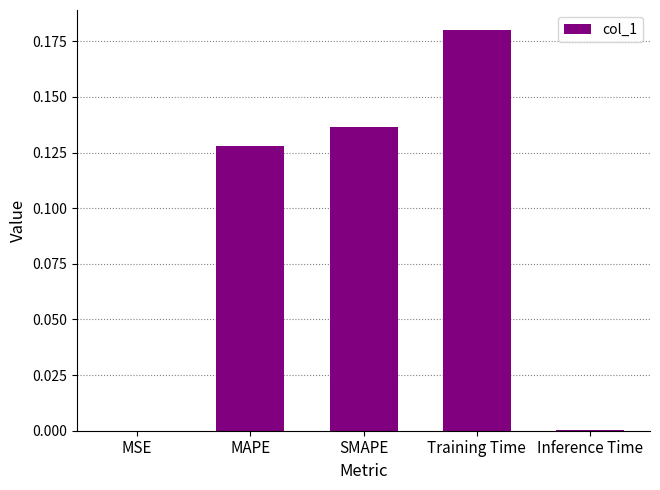

Which has a higher value, SMAPE or Inference Time?

SMAPE